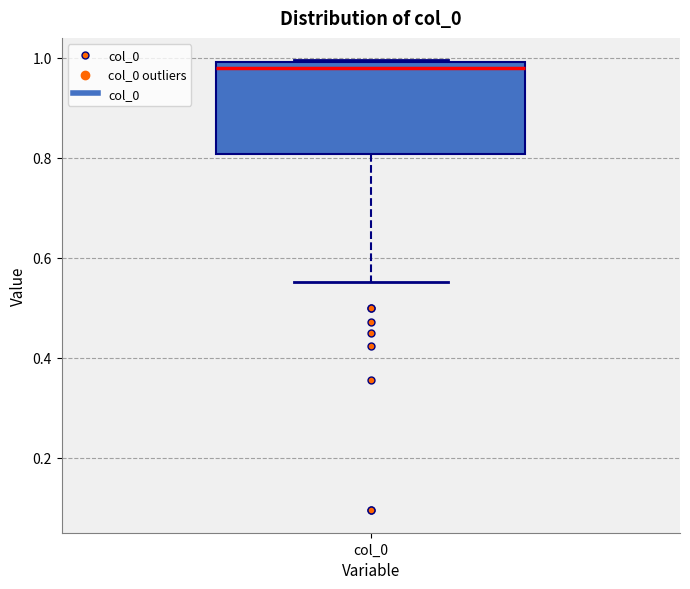

Read this box plot against the y-axis: the position of the median line, the range covered by the box, and the ends of both whiskers. The values are not printed on the chart, so give them approximately, as read against the axis.

median 0.98, box 0.80 to 1.00, whiskers 0.56 to 1.00